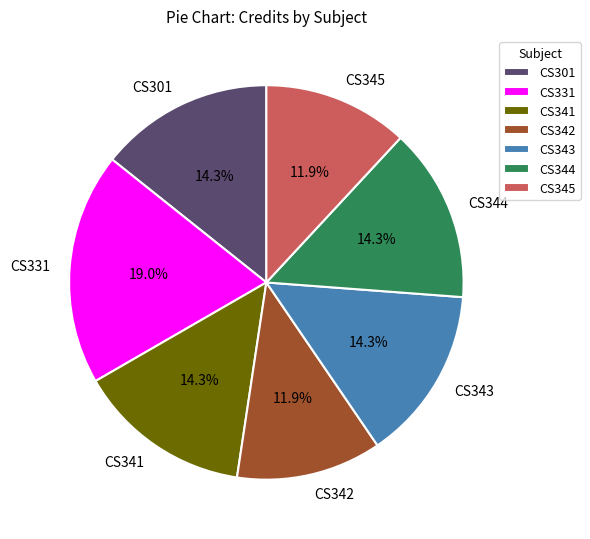

Which category has the biggest portion of the pie?

CS331